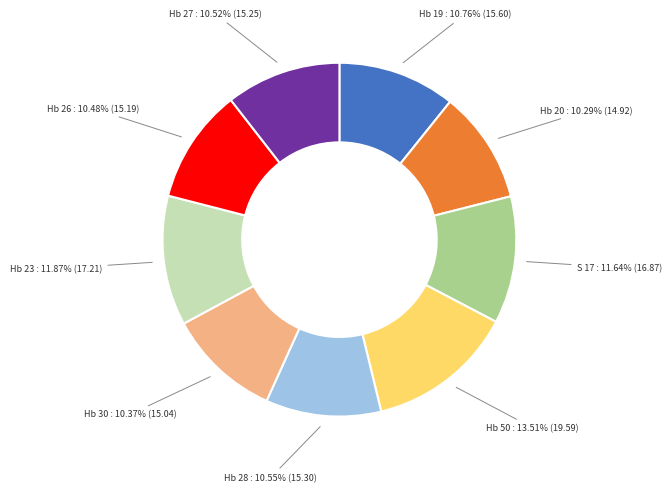

Does any single category account for the majority?

No